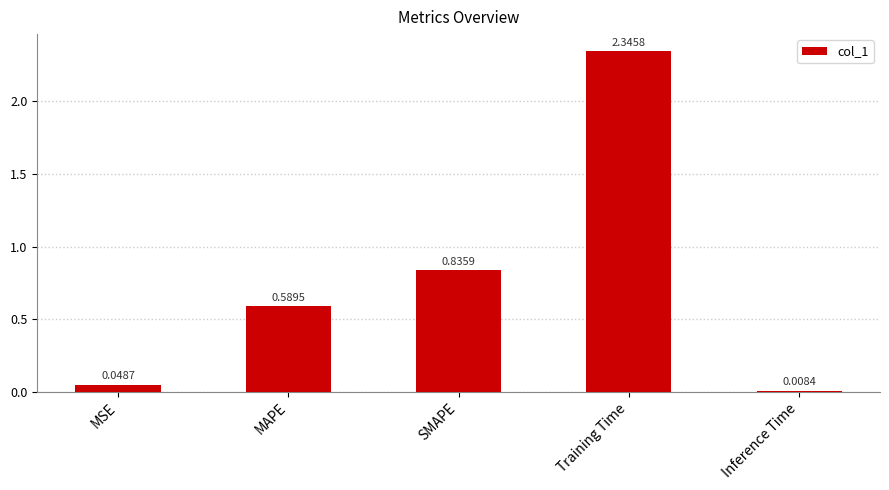

What is the label of the 2nd bar from the right?

Training Time